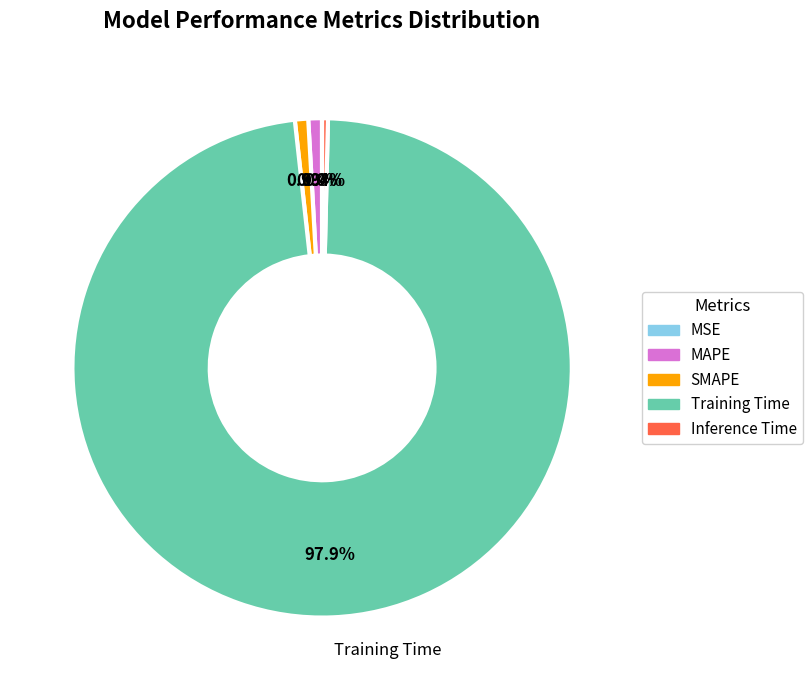

Which has a higher value, SMAPE or Training Time?

Training Time